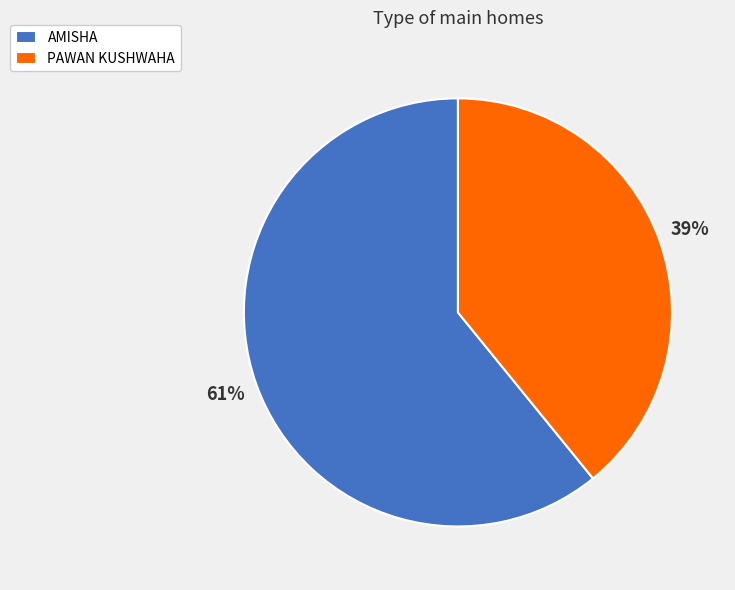

To the nearest percent, what is the difference between the AMISHA and PAWAN KUSHWAHA slice percentages?

22%